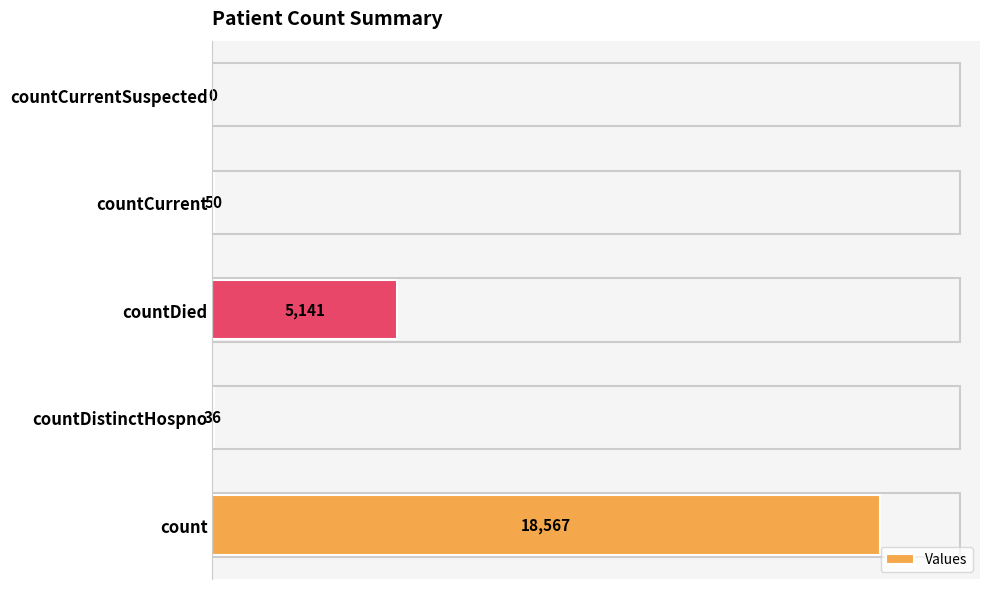

What is the sum of all values?

23794